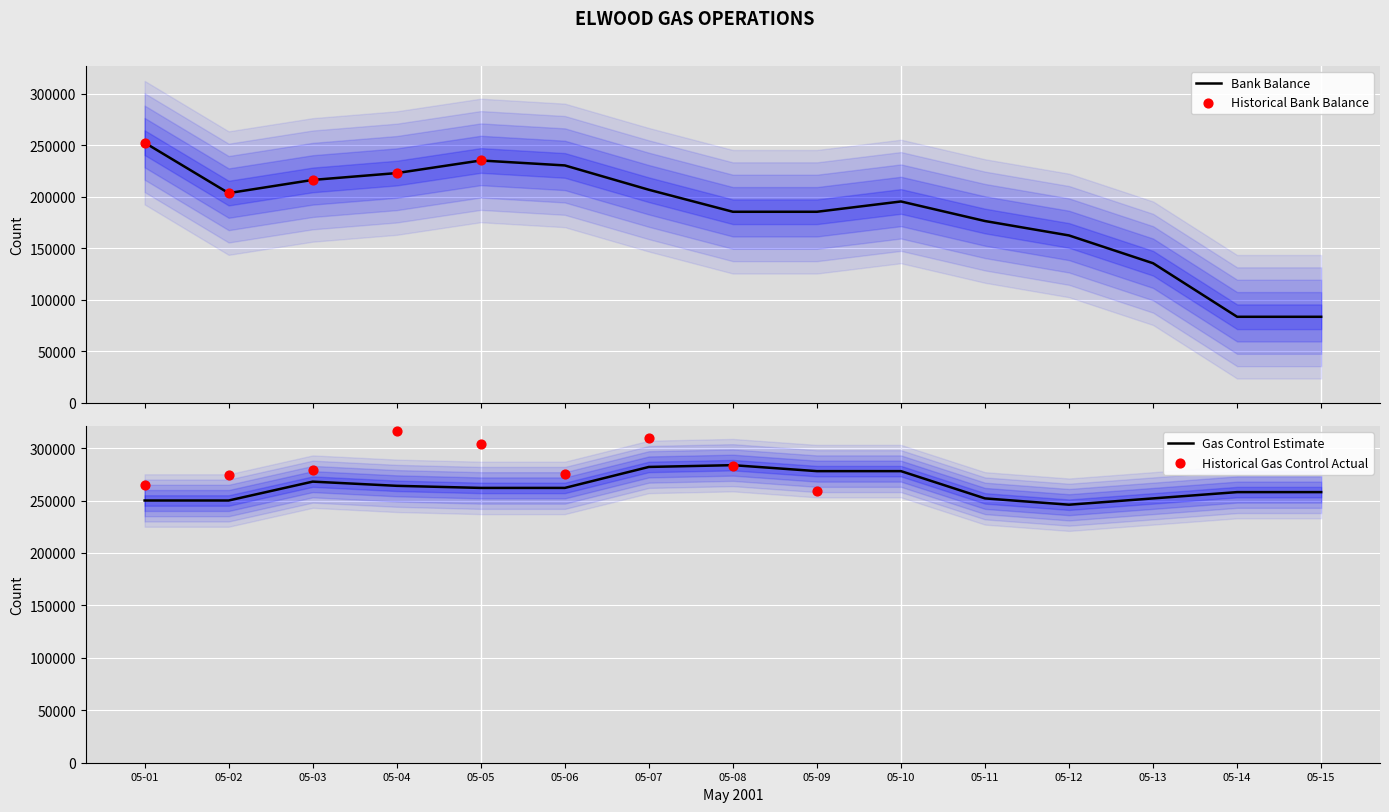

What is the minimum value for Bank Balance?

83368